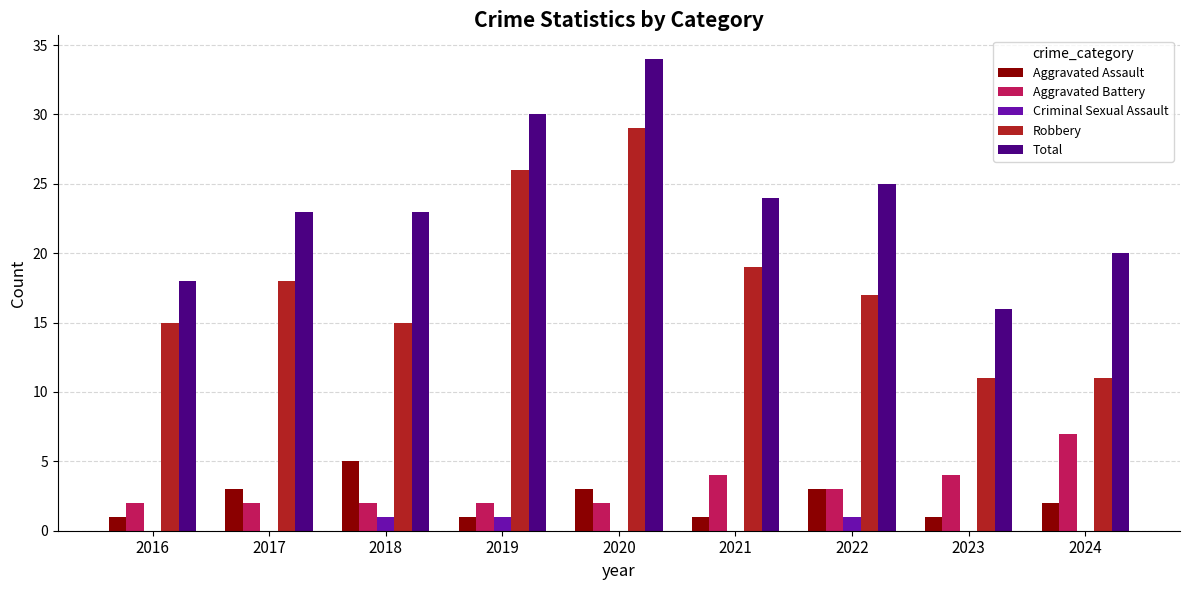

How many distinct data groups are displayed?

5